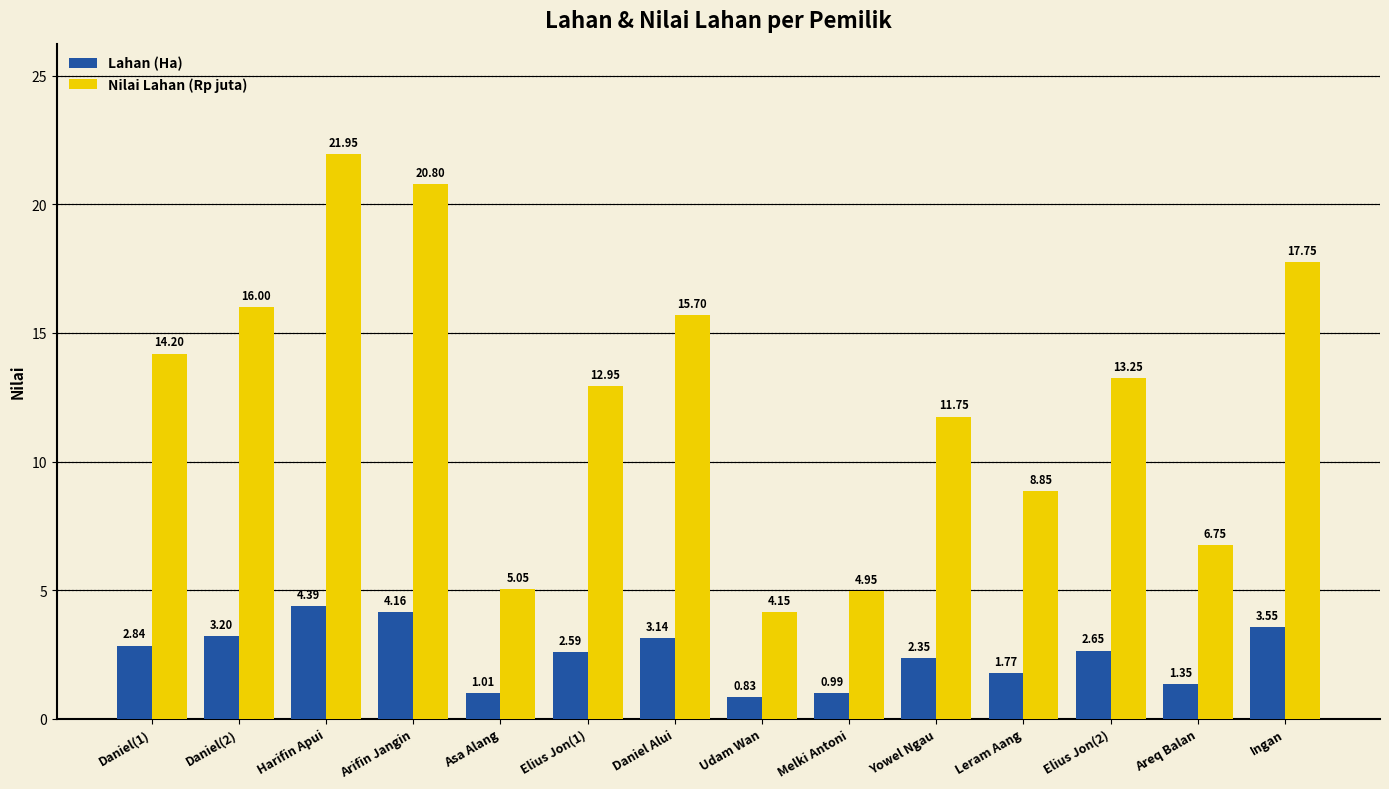

What is the difference between the maximum and second lowest values in the Nilai Lahan (Rp juta) series?

17.0